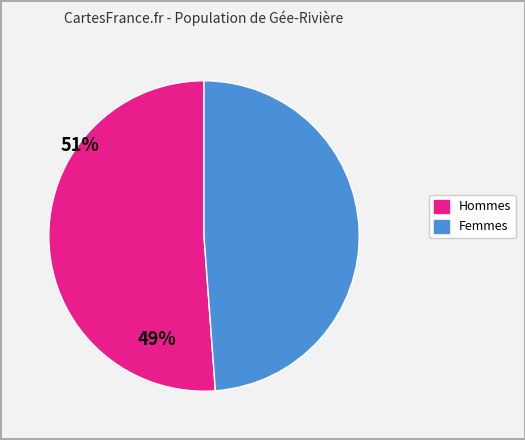

Is there any slice that represents more than half of the pie?

Yes